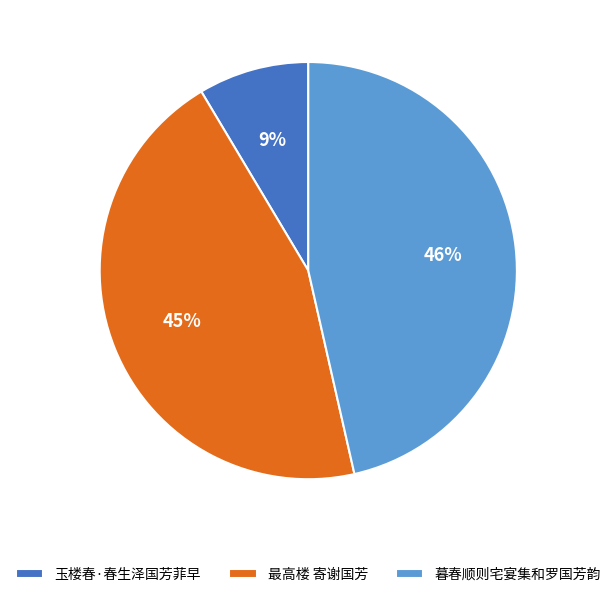

Which slice is the smallest?

玉楼春·春生泽国芳菲早